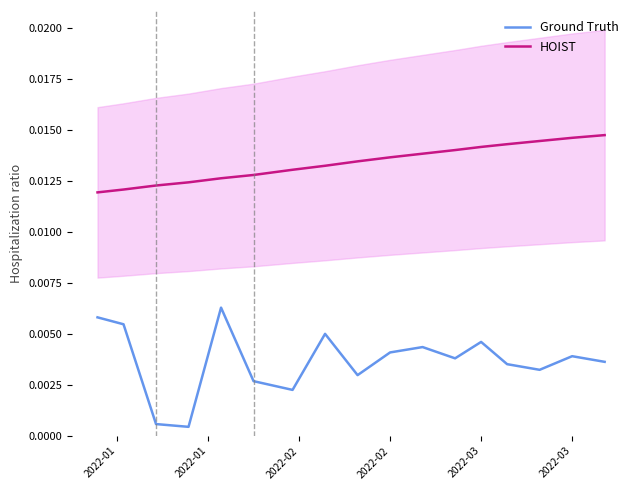

At which category is the sum across all series the highest?

2022-03